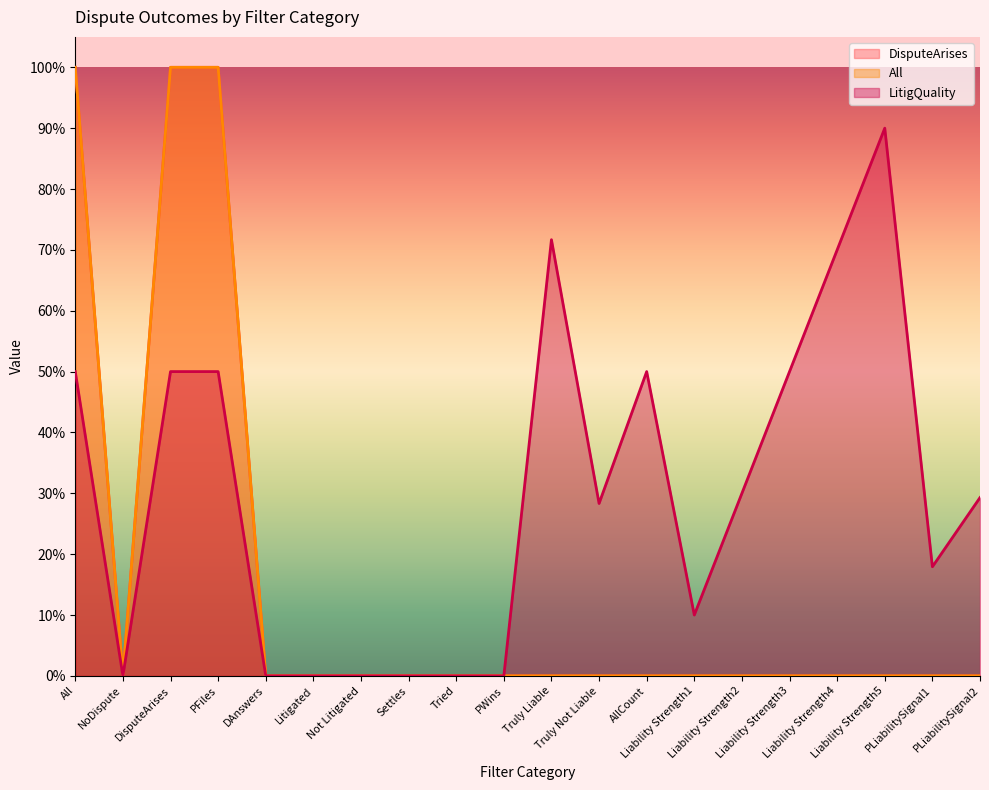

Where is LitigQuality nearest to the value 0?

NoDispute